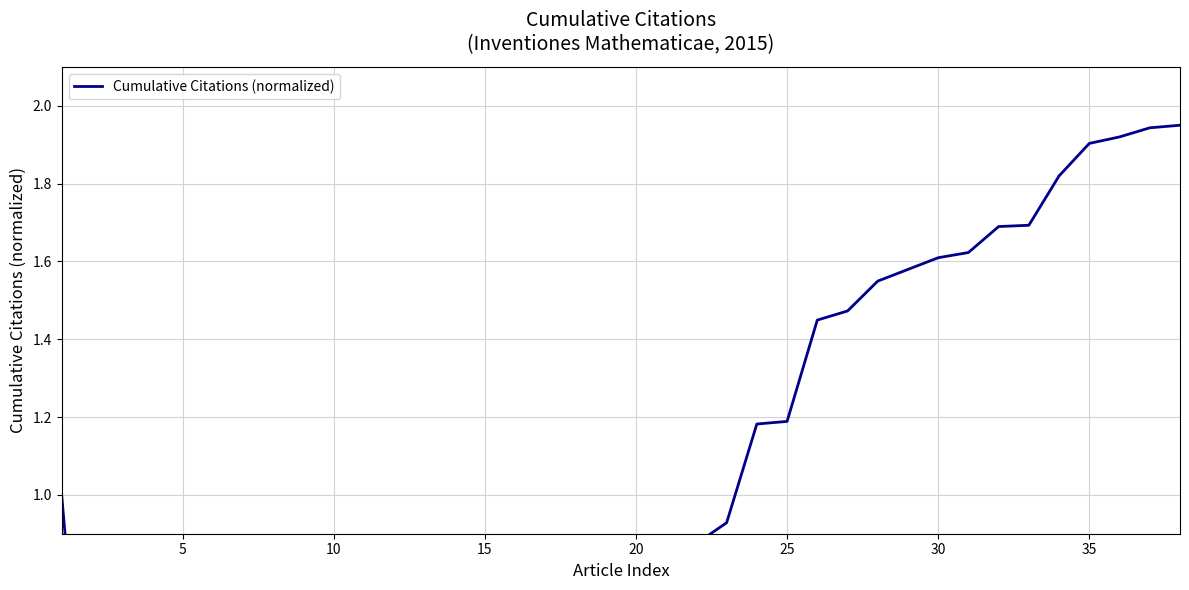

What is the greatest value displayed?

1.9